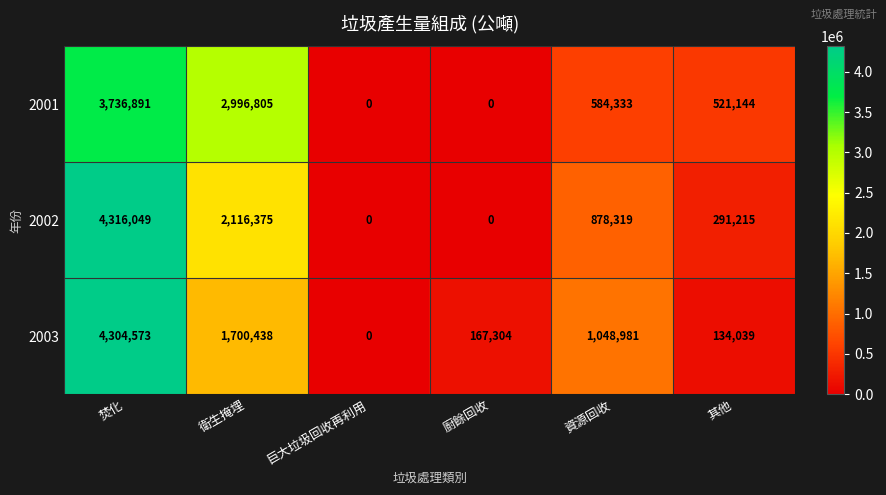

What is the difference between the highest and lowest values at 資源回收?

464648